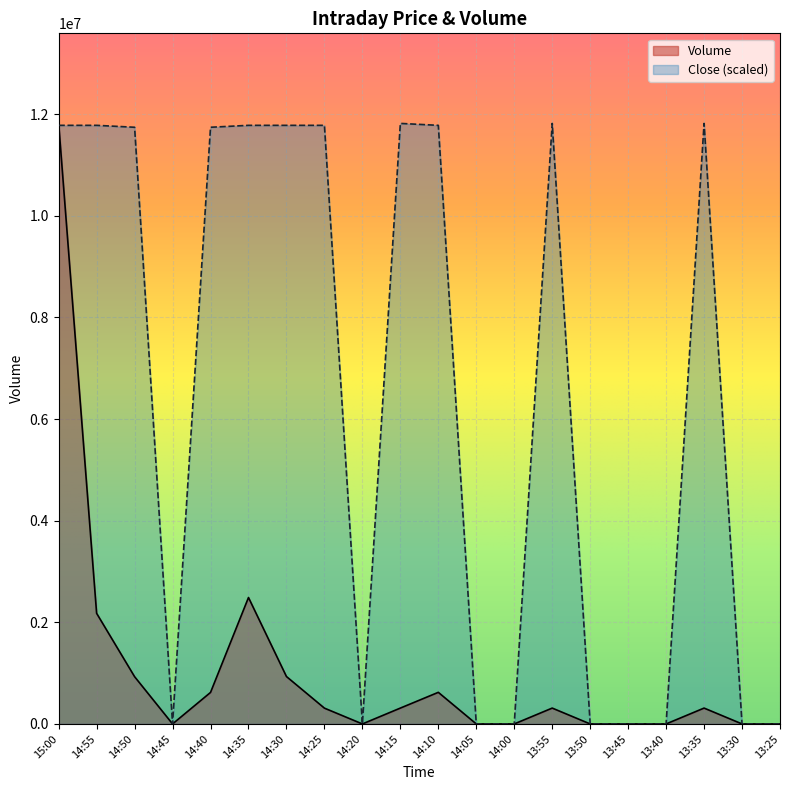

True or false: Volume has a value of 7271376.2 at 14:00.

False